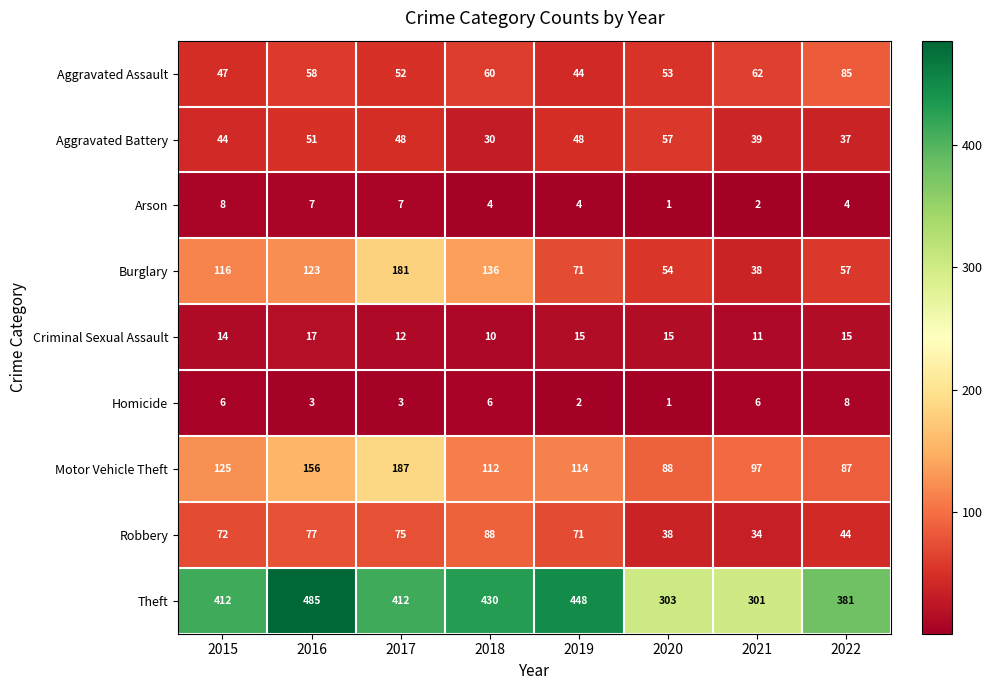

What is the total value across all series at 2019?

817